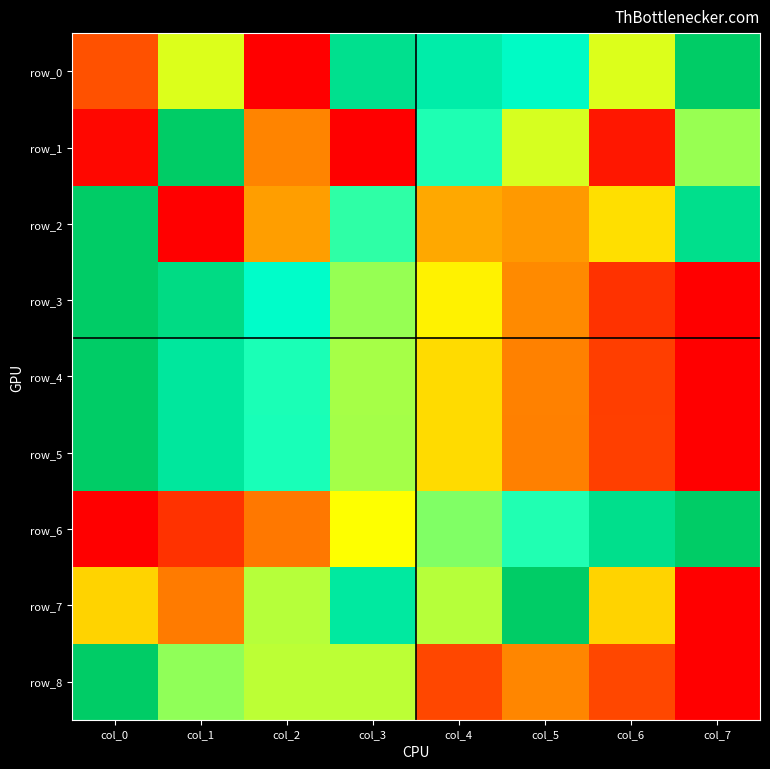

At which label does row_5 reach its minimum?

col_7